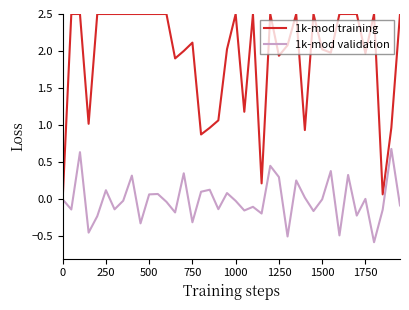

Which series has the widest spread of values?

1k-mod training